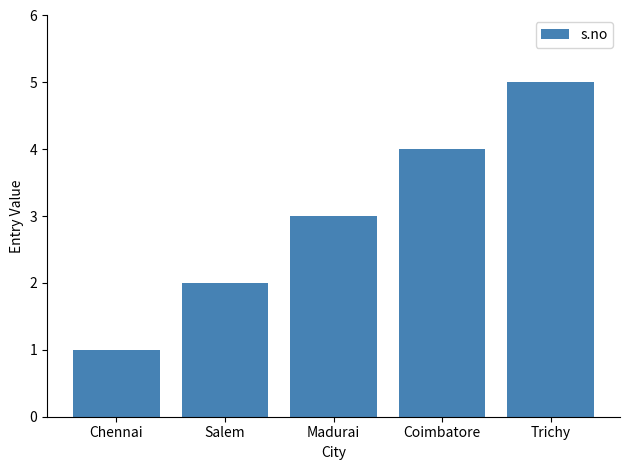

Are the bars grouped side by side (vs. stacked)?

No